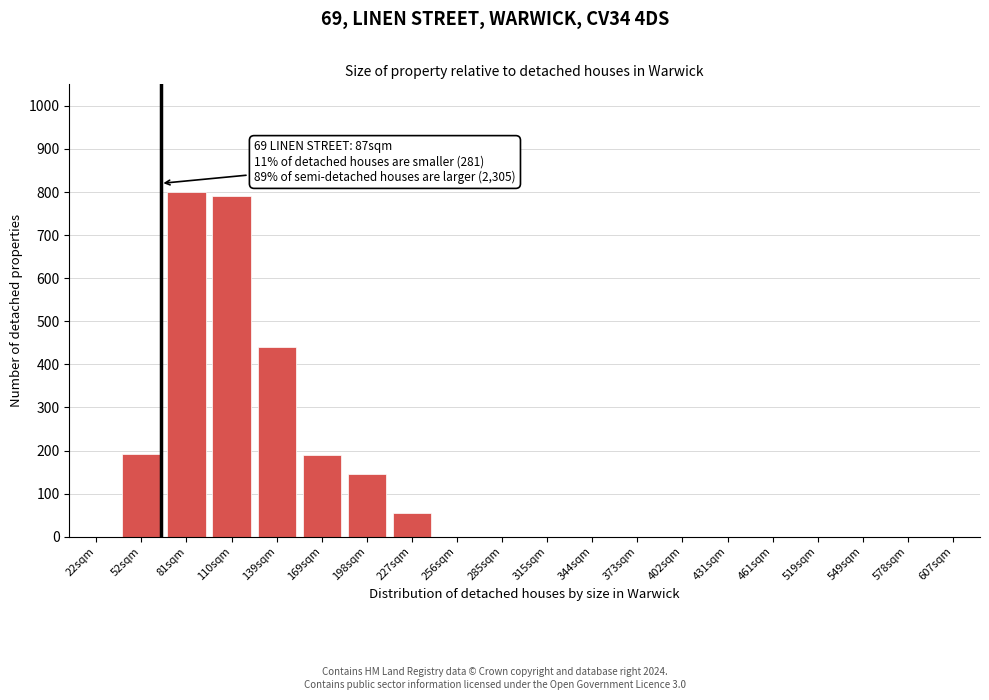

Where is the data nearest to the value 400?

139sqm